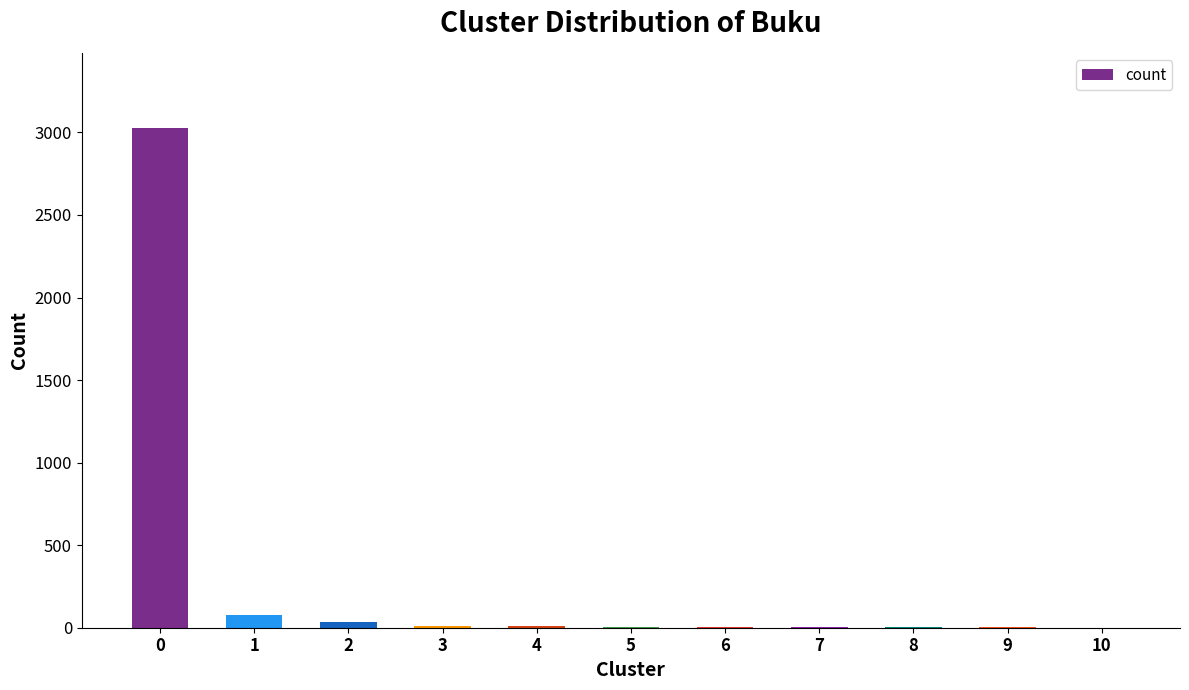

What is the greatest value displayed?

3028